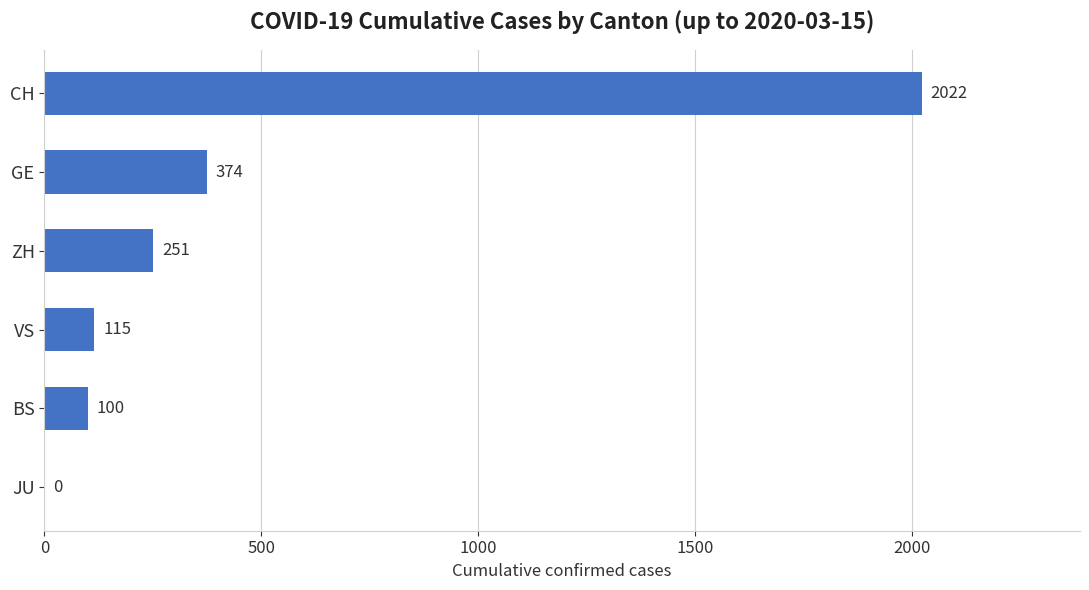

Reading bottom to top, transcribe all the data shown in this chart.

JU=0	BS=100	VS=115	ZH=251	GE=374	CH=2022